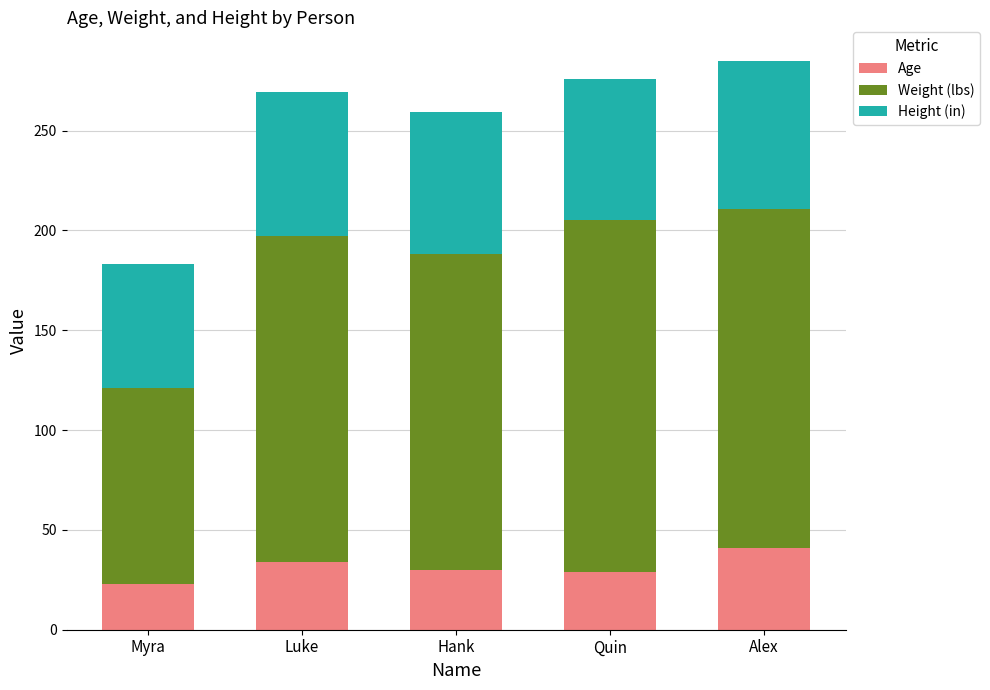

At which label does Age reach its minimum?

Myra